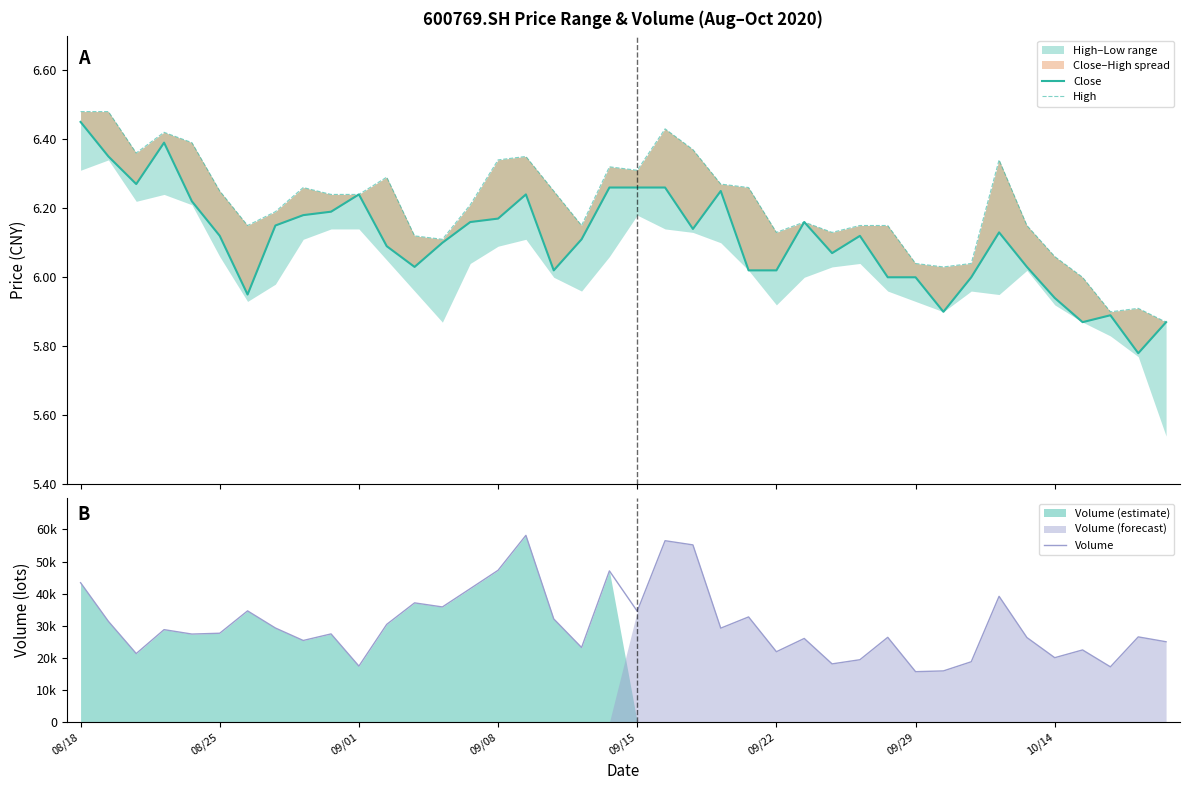

What is the total value across all series at 32?

18850.0